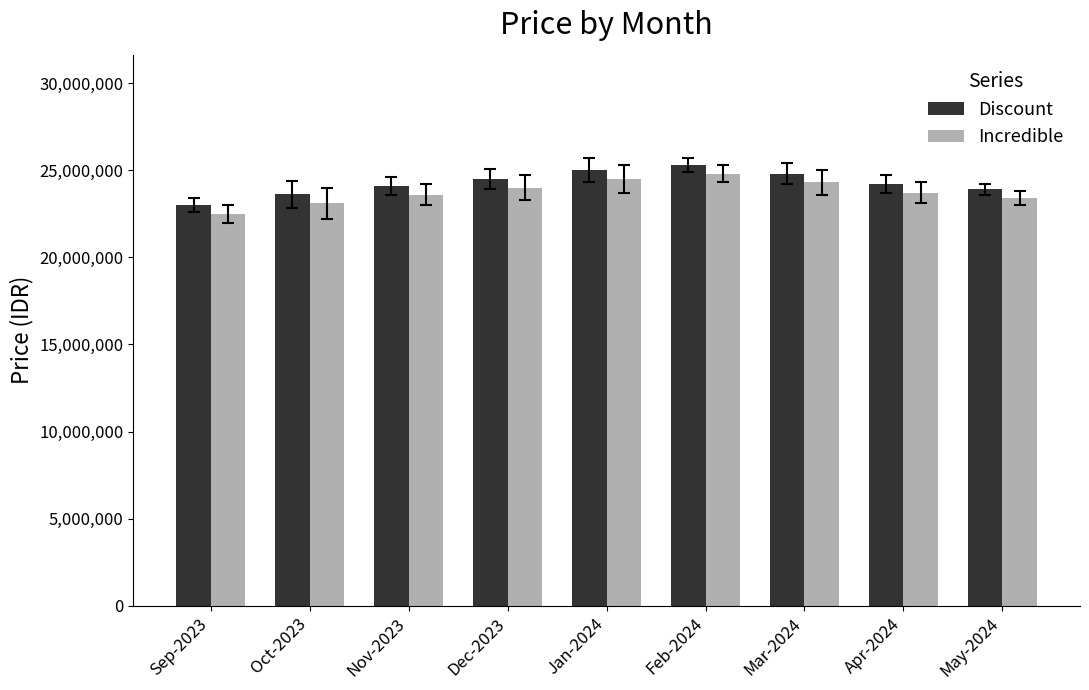

What is the difference between the highest and lowest values at Mar-2024?

500000